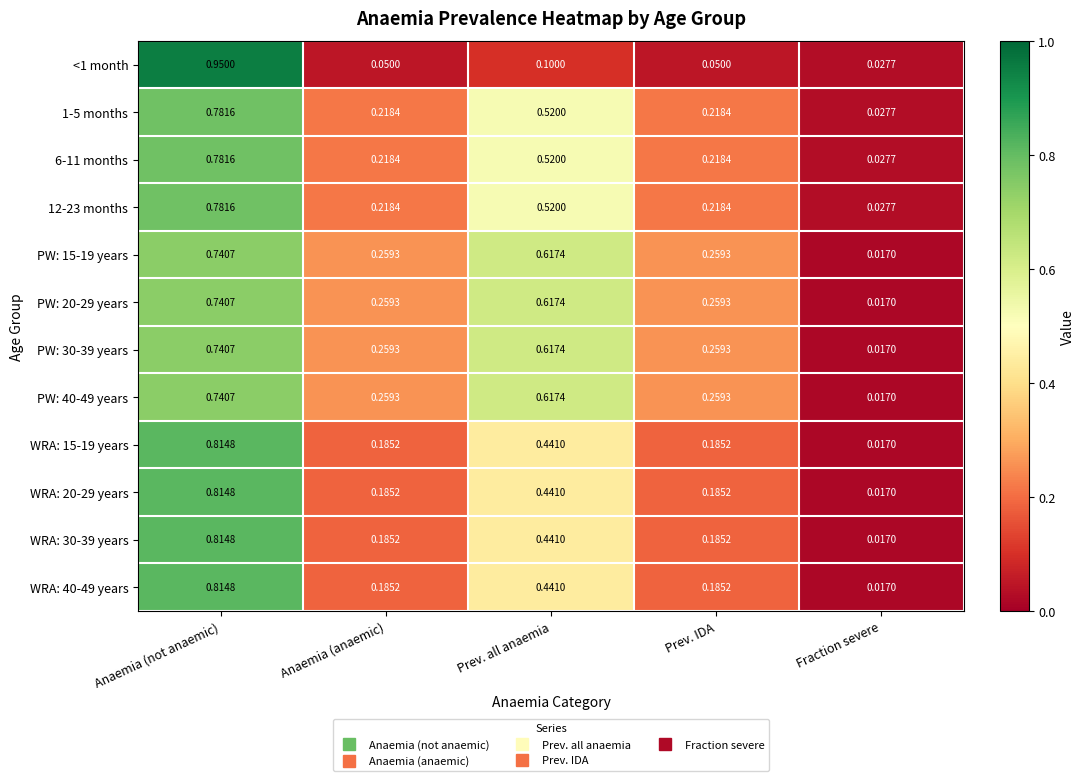

At which label does <1 month reach its peak?

Anaemia (not anaemic)